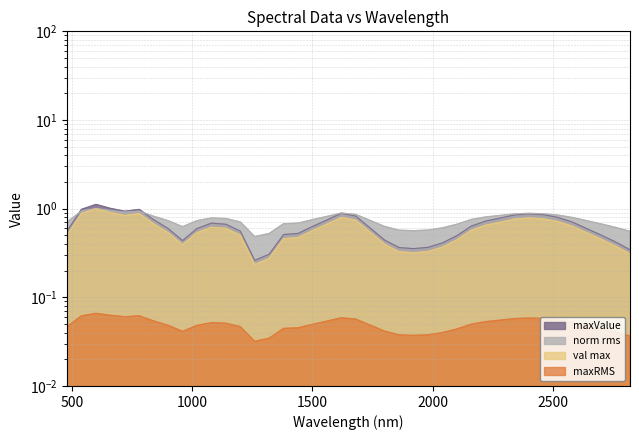

Rank the series at 1500 from highest to lowest value.

norm rms, maxValue, val max, maxRMS